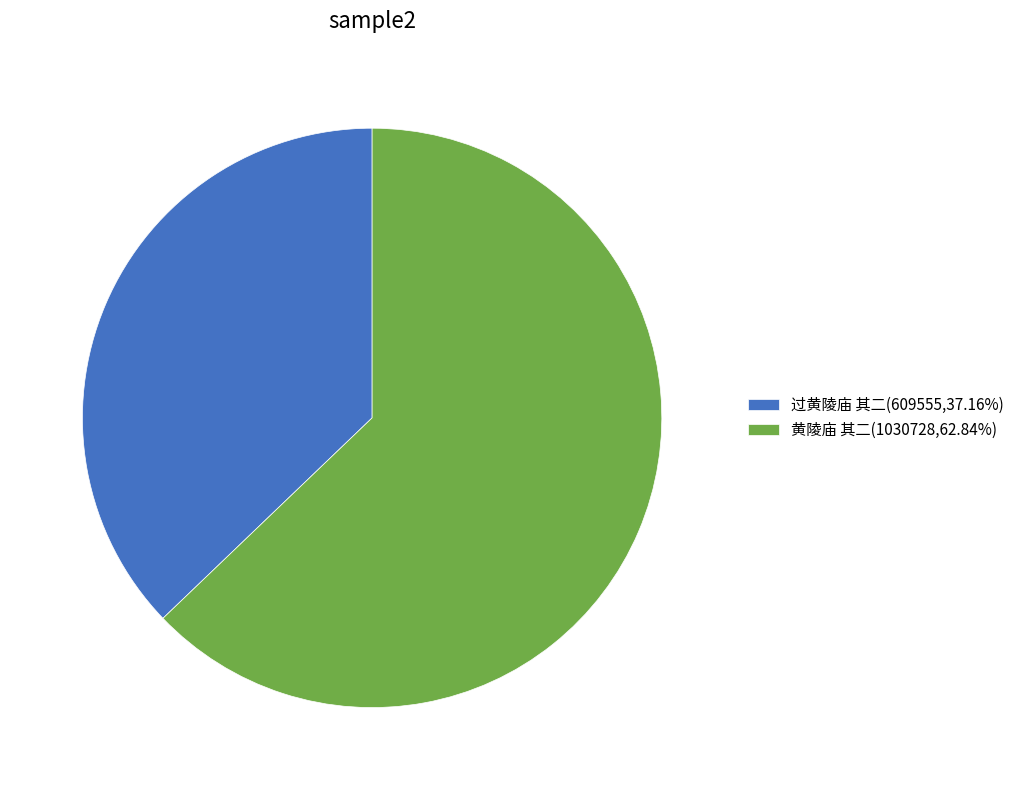

Count the number of slices in the pie.

2